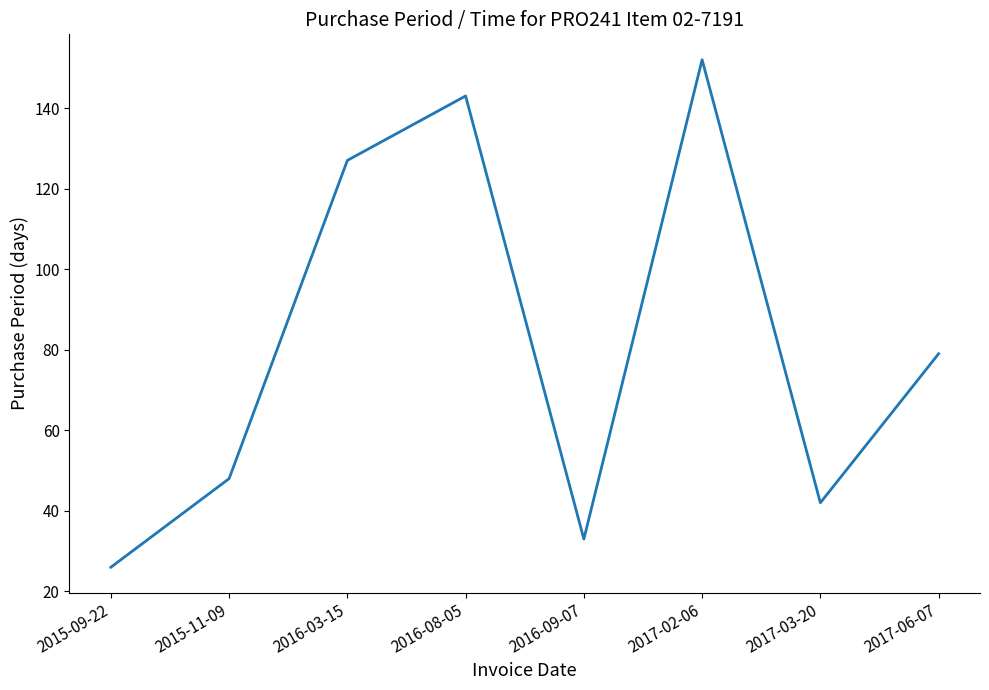

At which category does the data reach its first local valley?

2016-09-07